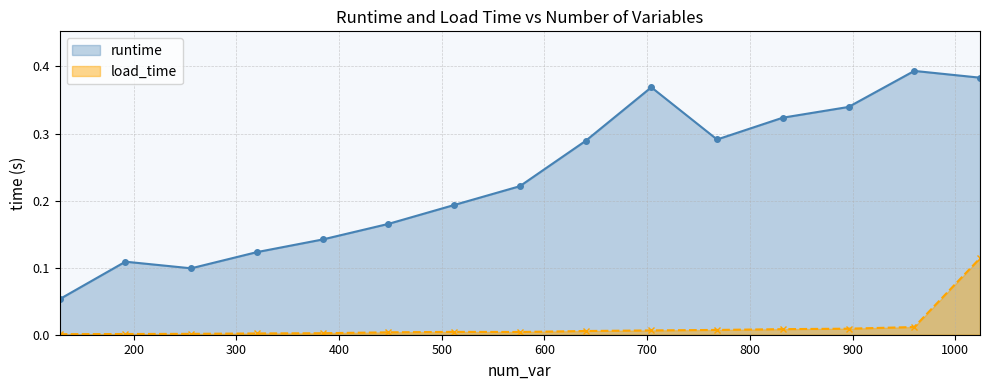

Which series has the widest spread of values?

runtime